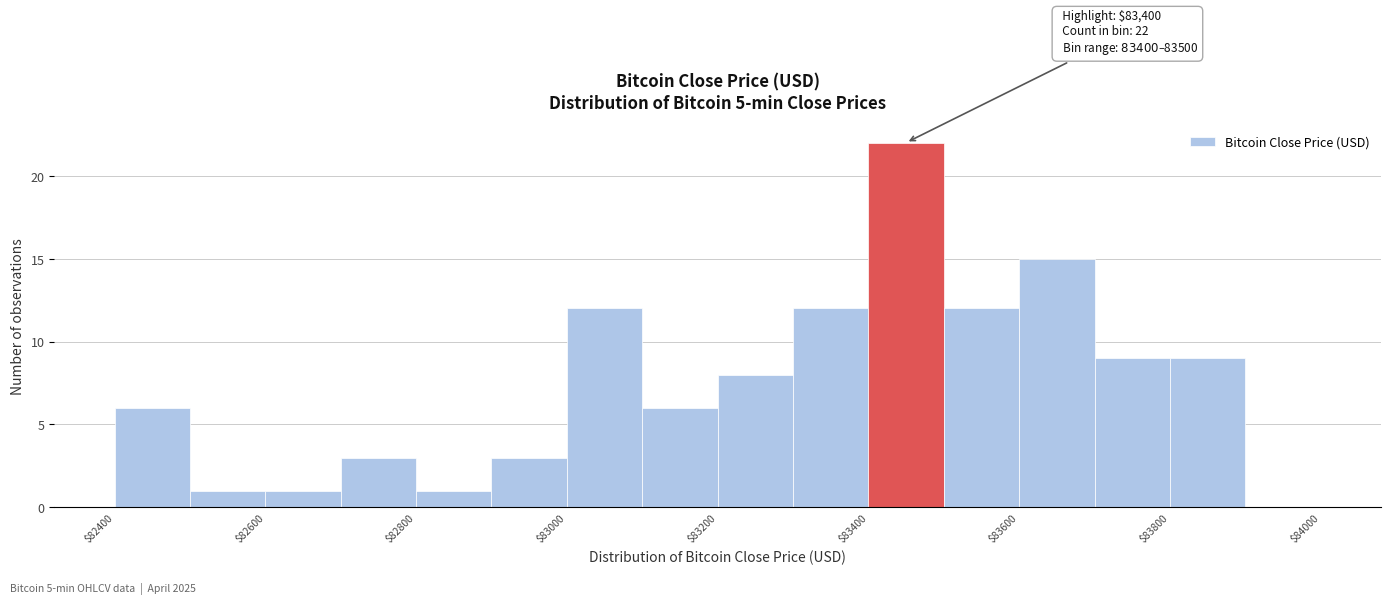

Which range on the x-axis has the tallest bar?

83400 to 83500